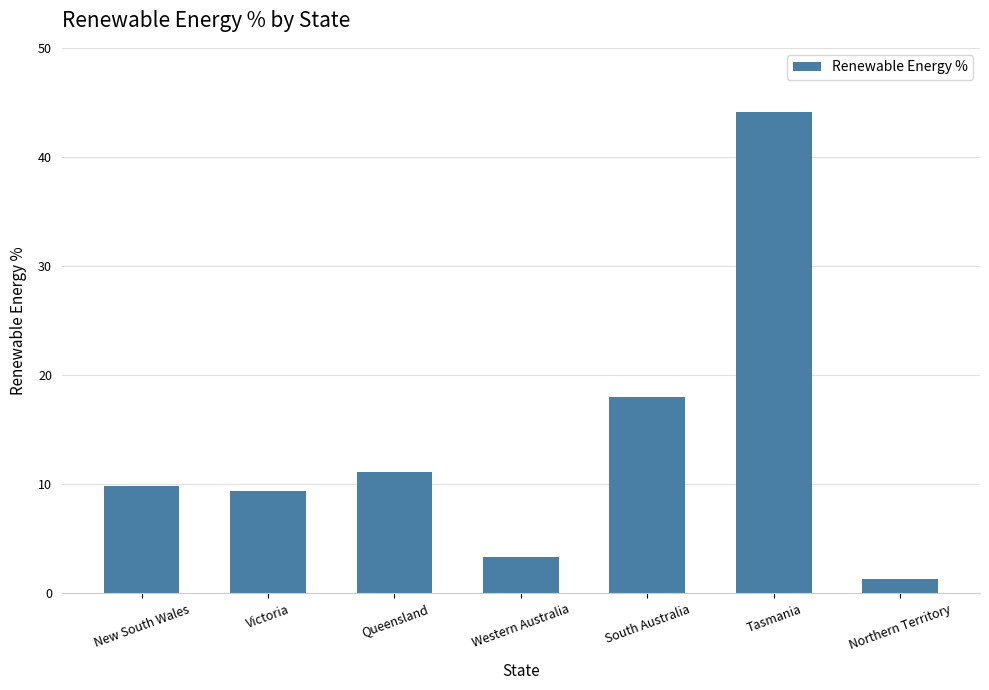

True or false: the data shows 9.8 at New South Wales.

True